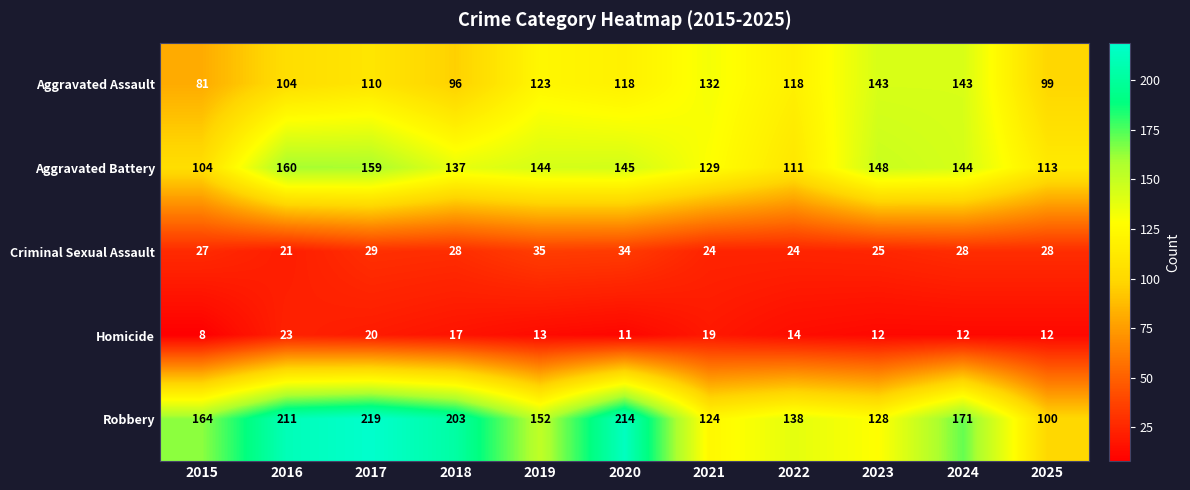

What is the approximate value of Criminal Sexual Assault at 2016, to the nearest 10?

20